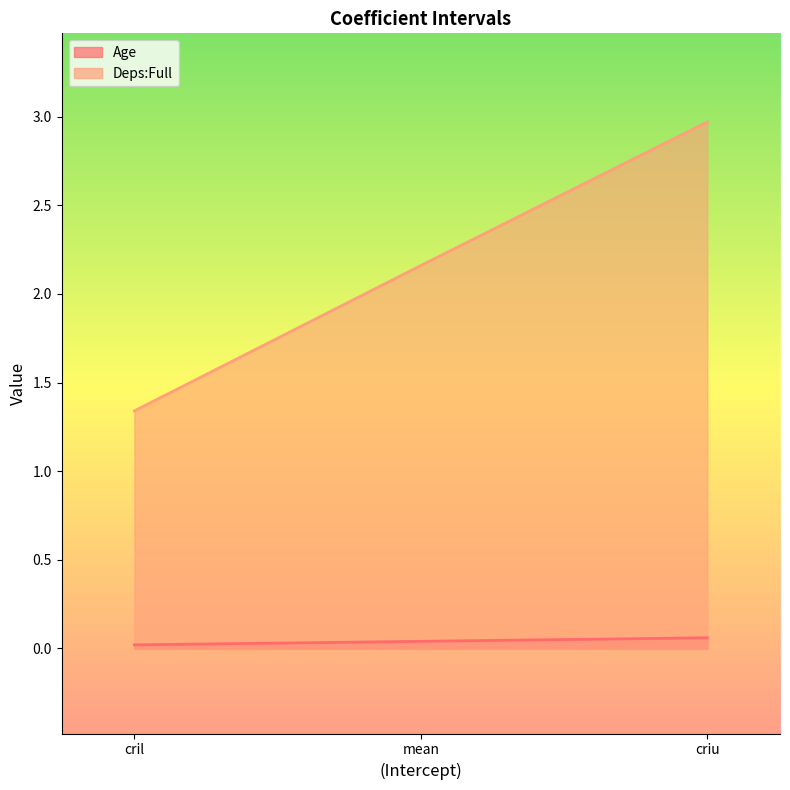

Reading left to right, what are all the values shown in this chart?

Age: cril=0.0	mean=0.0	criu=0.1
Deps:Full: cril=1.3	mean=2.2	criu=3.0